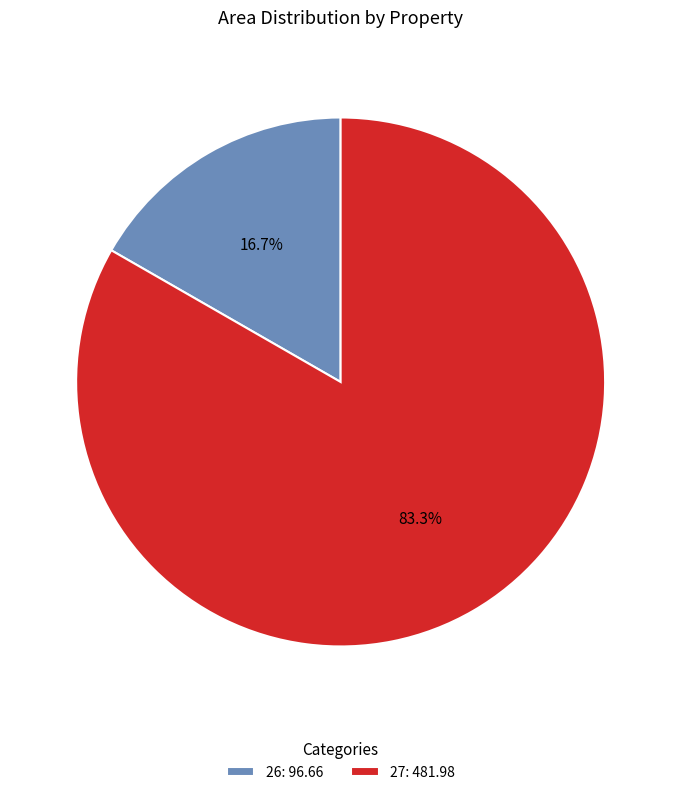

Is 26 the majority of the pie?

No